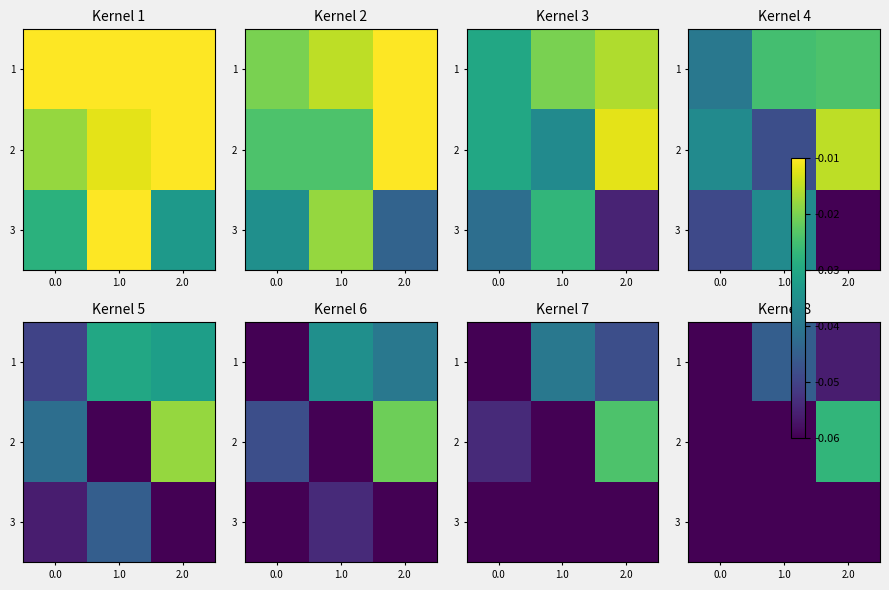

At 0.0, list the series in order from smallest to largest.

1, 3, 2